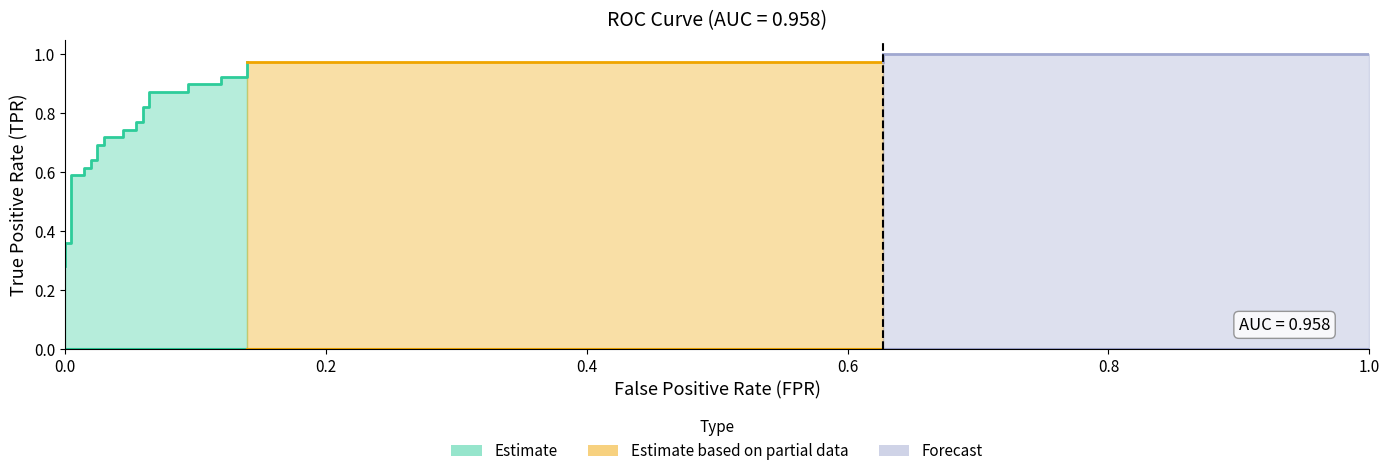

What is the lowest value of the tpr series?

0.3